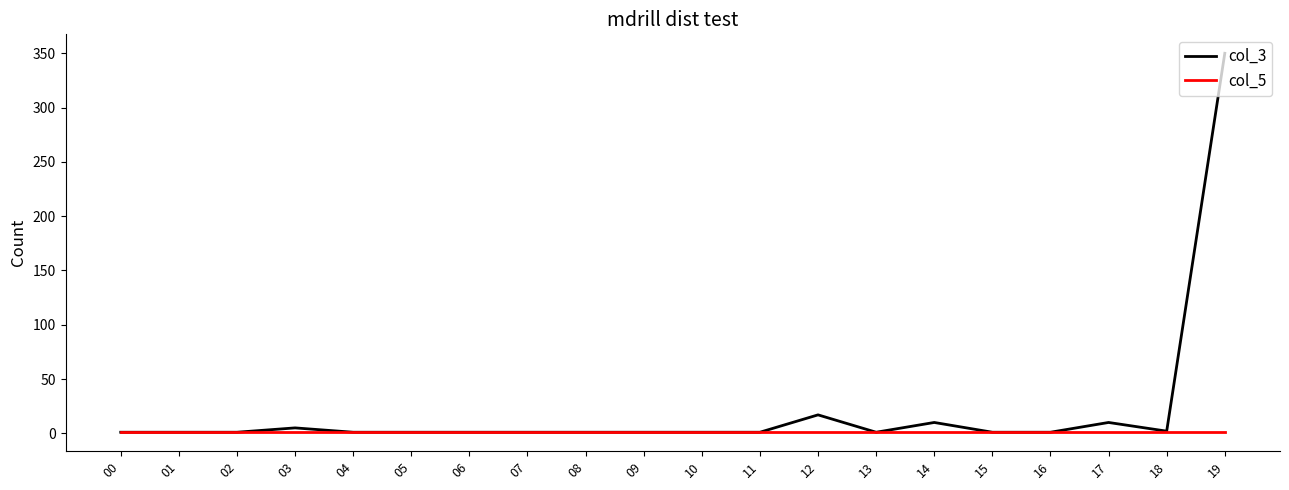

How many values in the col_3 series exceed 1?

6